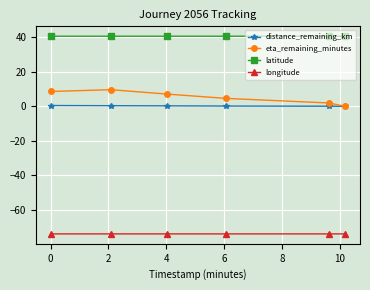

List the series in order of their peak value, highest first.

latitude, eta_remaining_minutes, distance_remaining_km, longitude